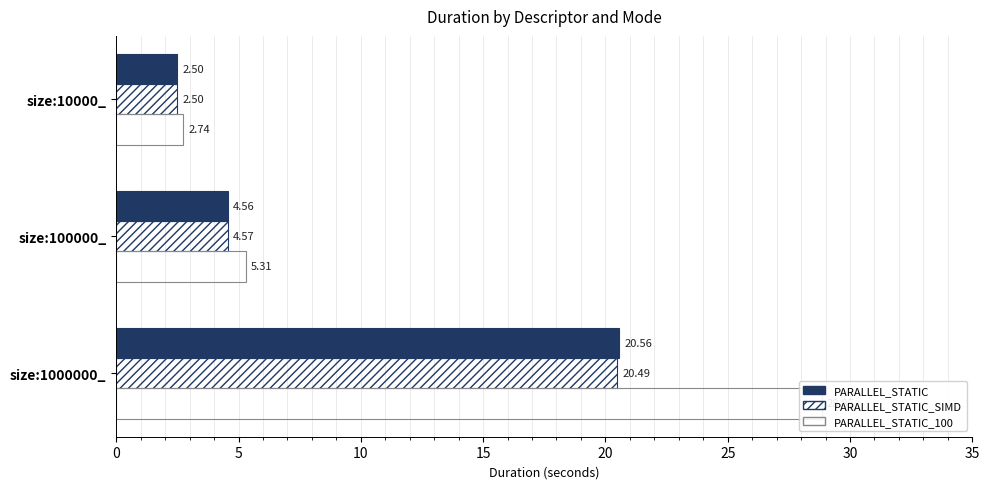

Which series changed the most between size:10000_ and size:100000_?

PARALLEL_STATIC_100